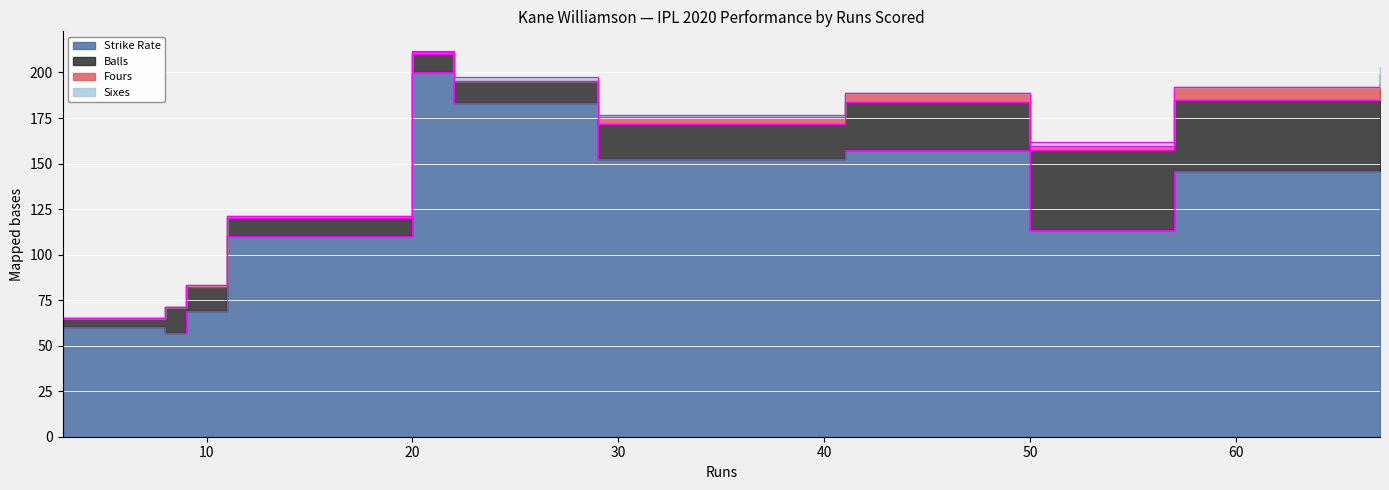

The value of Fours at 3 is 0.0. True or false?

True